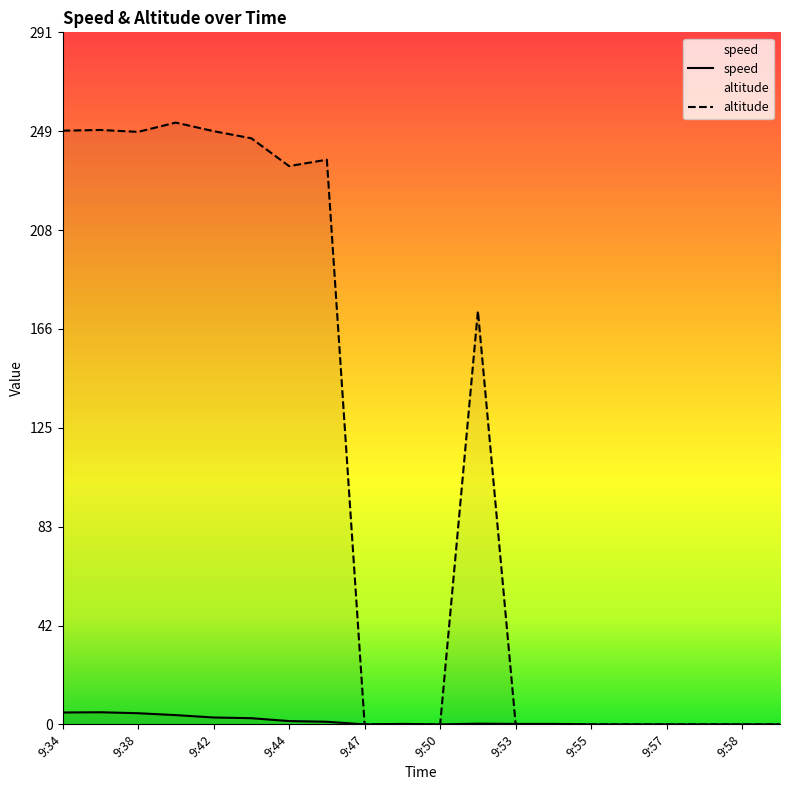

True or false: altitude and speed intersect in this chart.

True